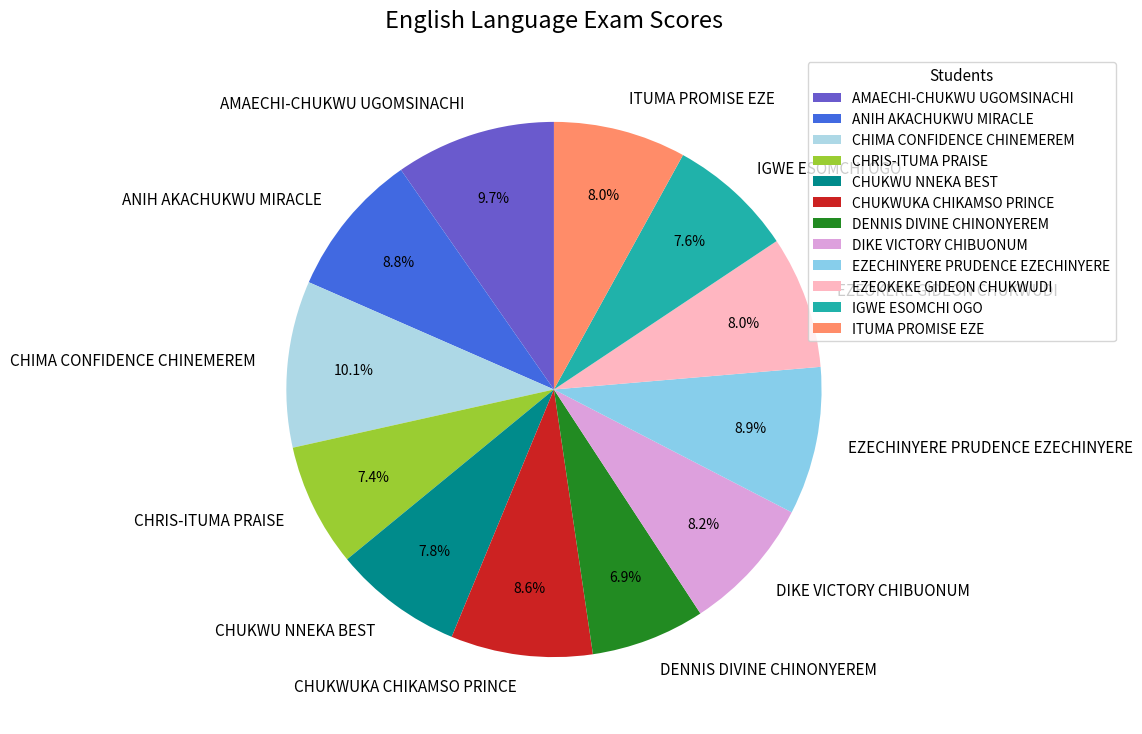

Does IGWE ESOMCHI OGO represent more than half of the total?

No